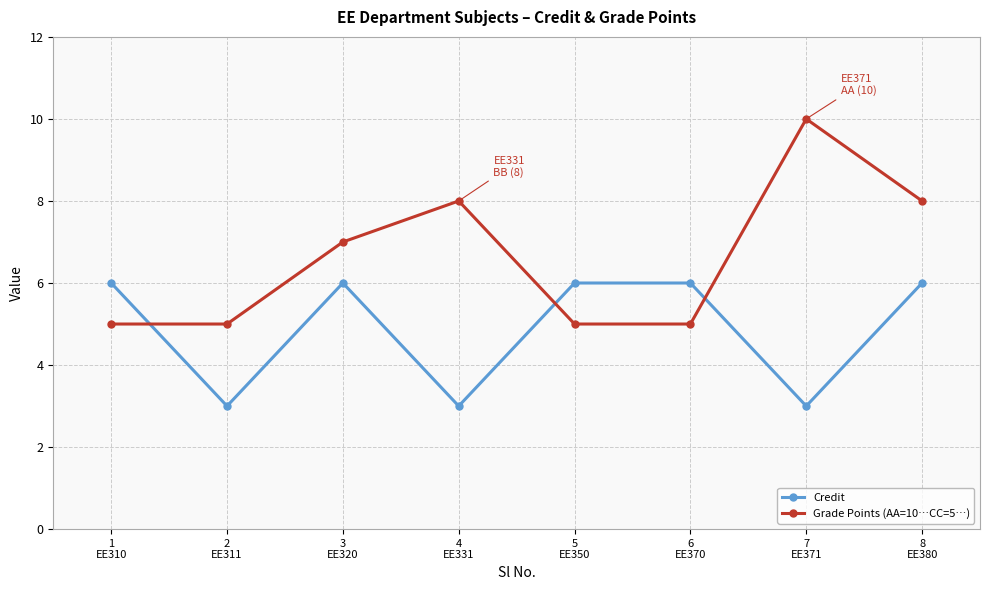

Where is the first local maximum for Grade Points (AA=10…CC=5…)?

4
EE331